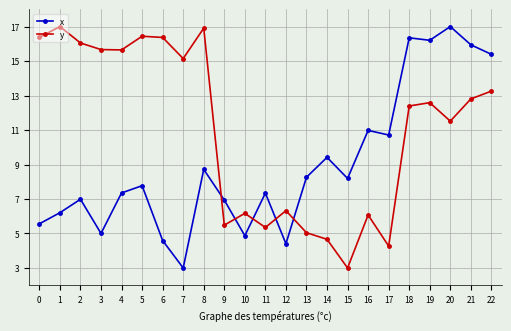

How many times do x and y cross each other?

5